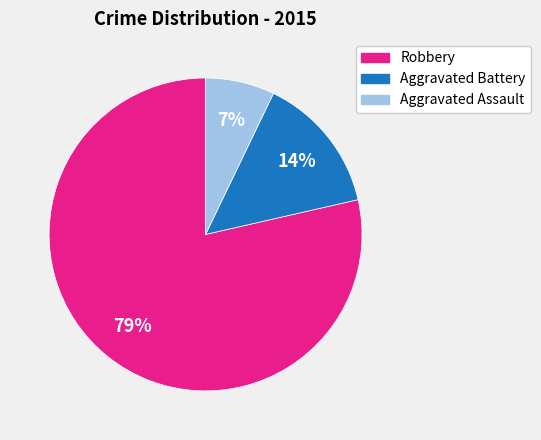

What percentage is the Aggravated Battery slice, to the nearest percent?

14%